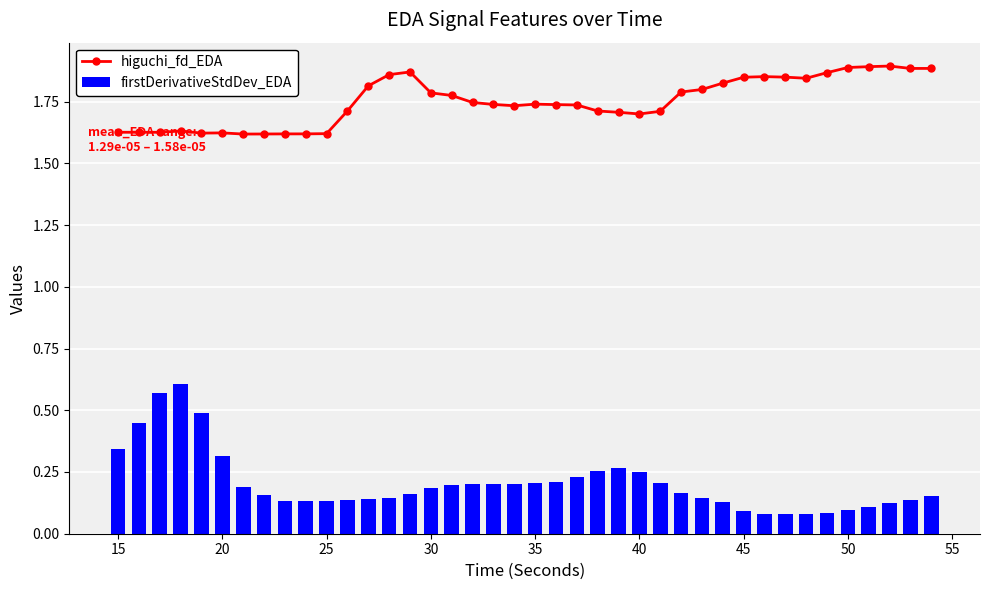

True or false: higuchi_fd_EDA has more than 1 interior local peaks.

True